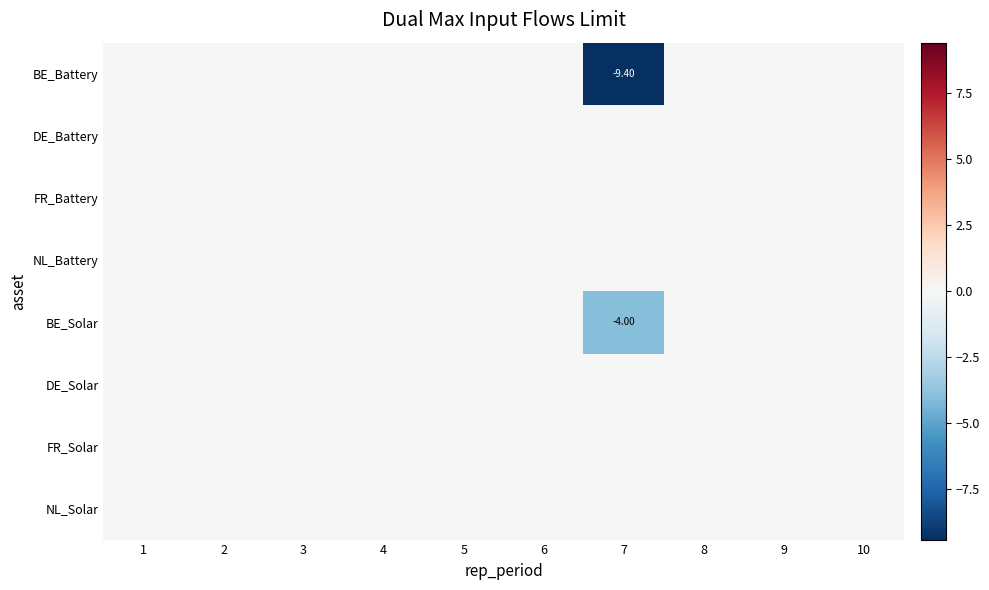

Count the number of categories in the chart.

10